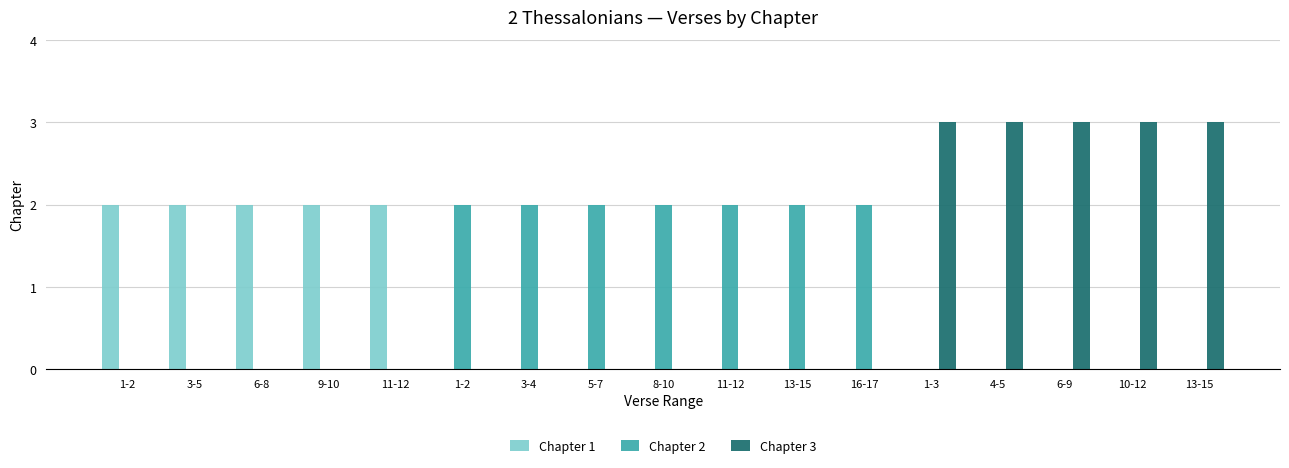

What is the difference between the maximum and minimum values in the Chapter 1 series?

2